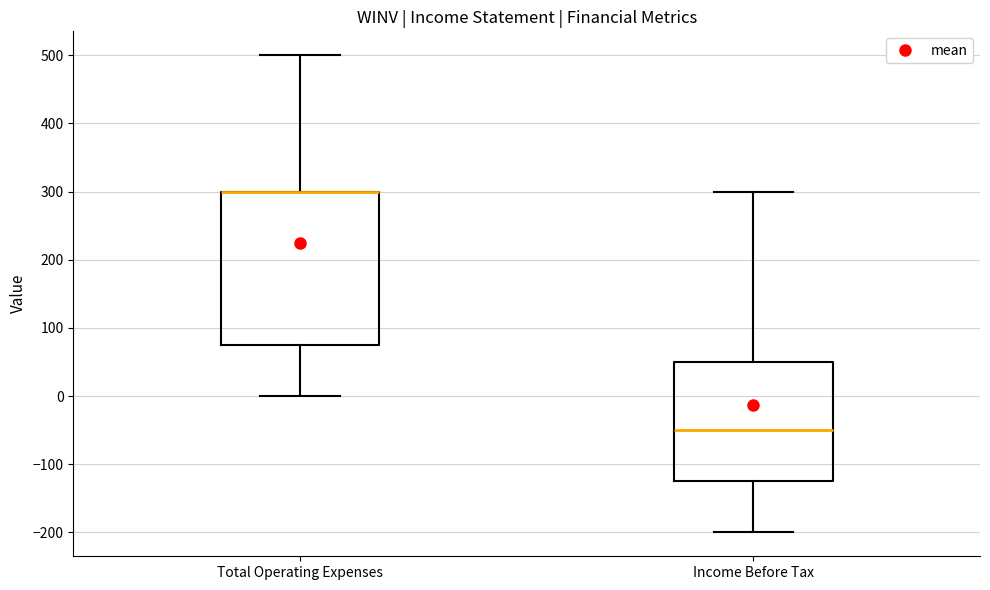

Reading left to right, read every box against the y-axis: the position of its median line, the range the box covers, and the ends of its whiskers. The values are not printed on the chart, so give them approximately, as read against the axis.

Total Operating Expenses: median 300 (drawn on the box's upper edge), box 80 to 300, whiskers 0 to 500
Income Before Tax: median -50, box -120 to 50, whiskers -200 to 300